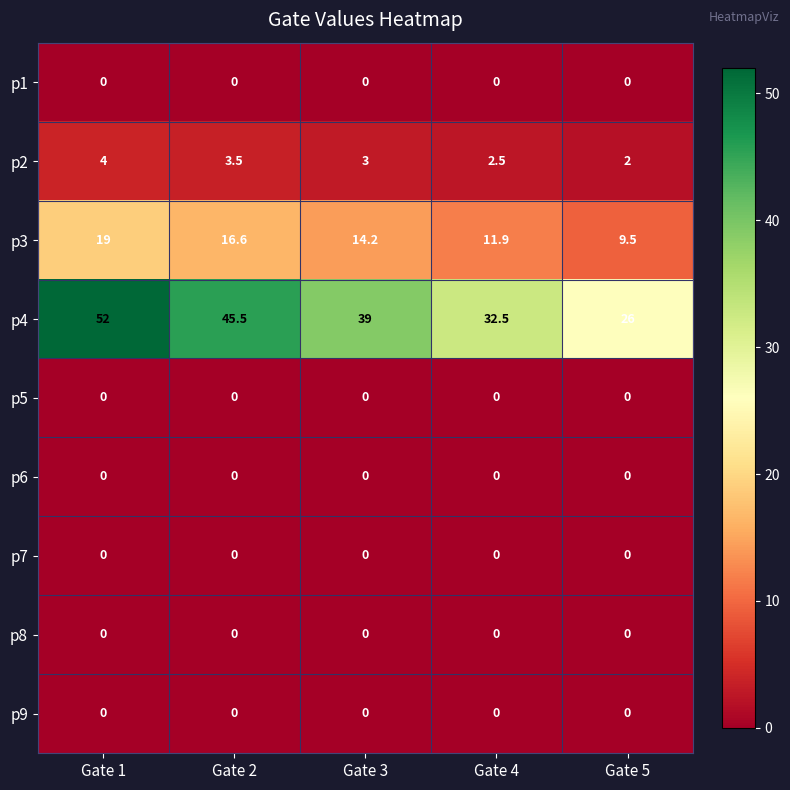

At which label does p4 first exceed 39?

Gate 1